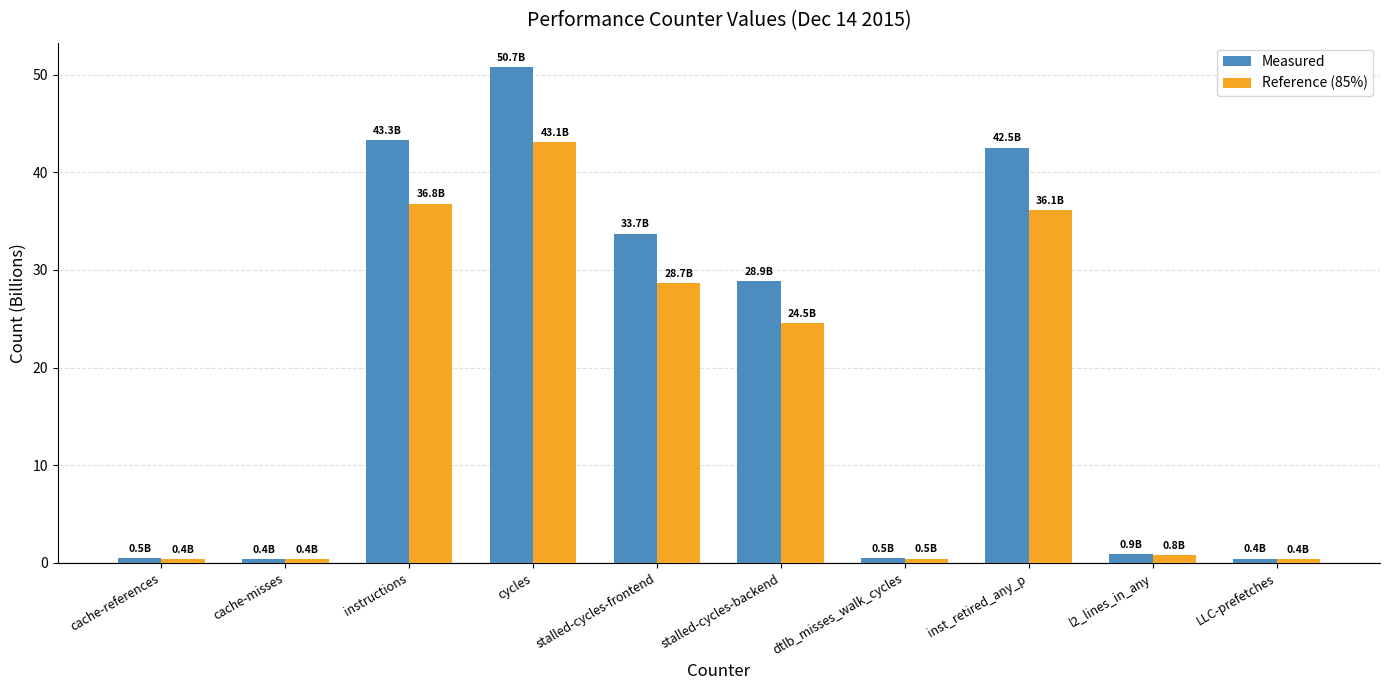

What is the average value of the Reference (85%) series?

17.2